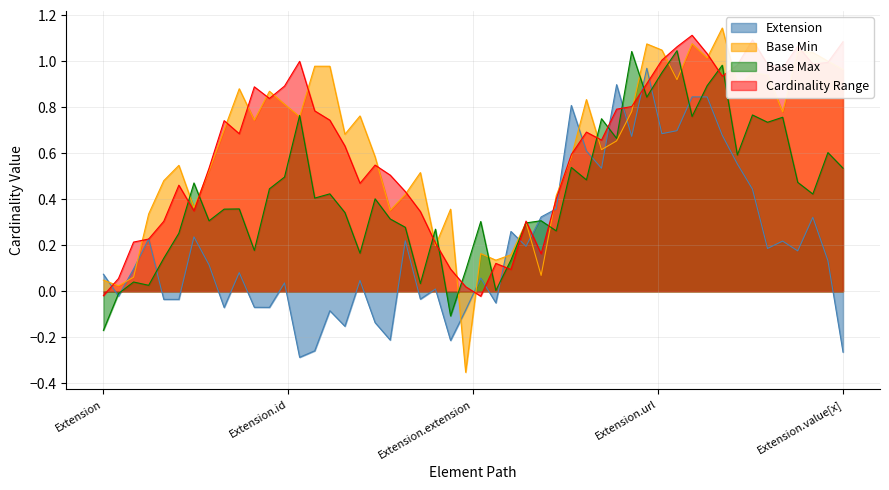

The Cardinality Range series shows 1.1 at Extension.value[x]. True or false?

True